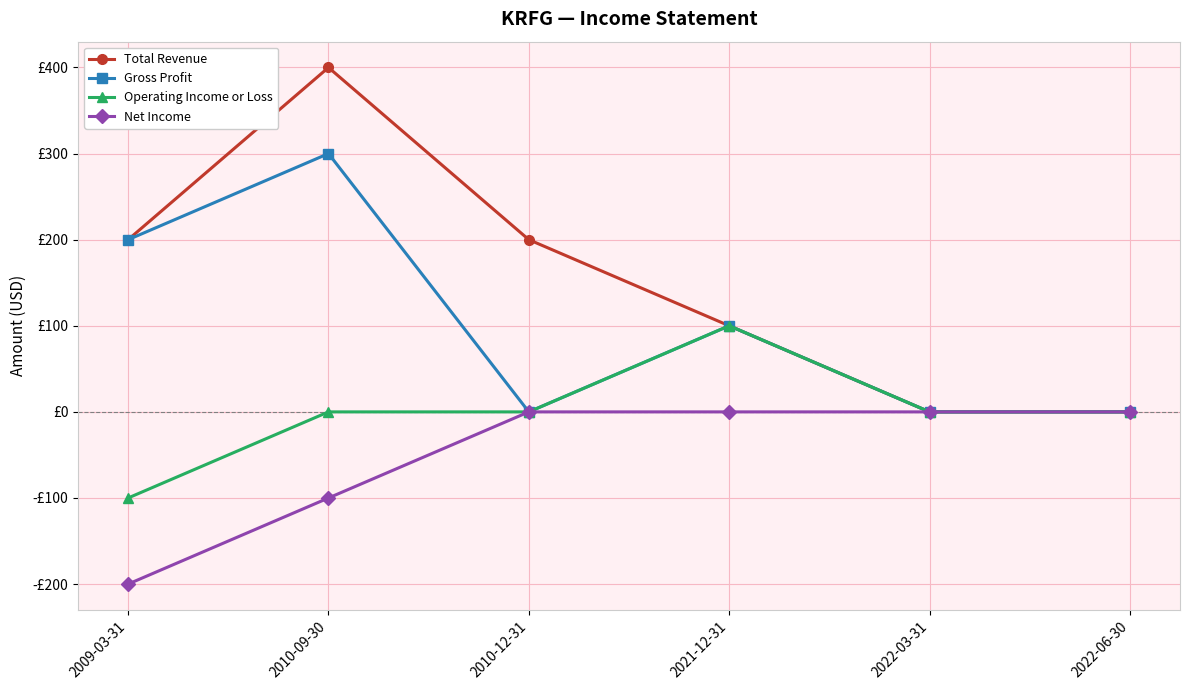

Where does the Total Revenue series first go above 200?

2010-09-30